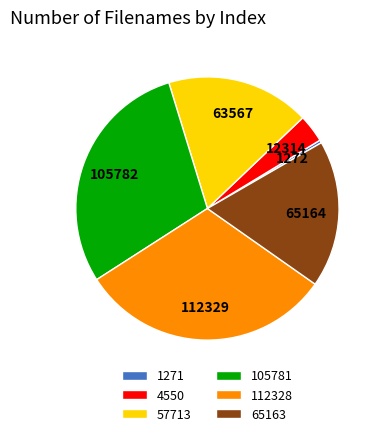

Is it true that 57713 is 8% of the pie?

False